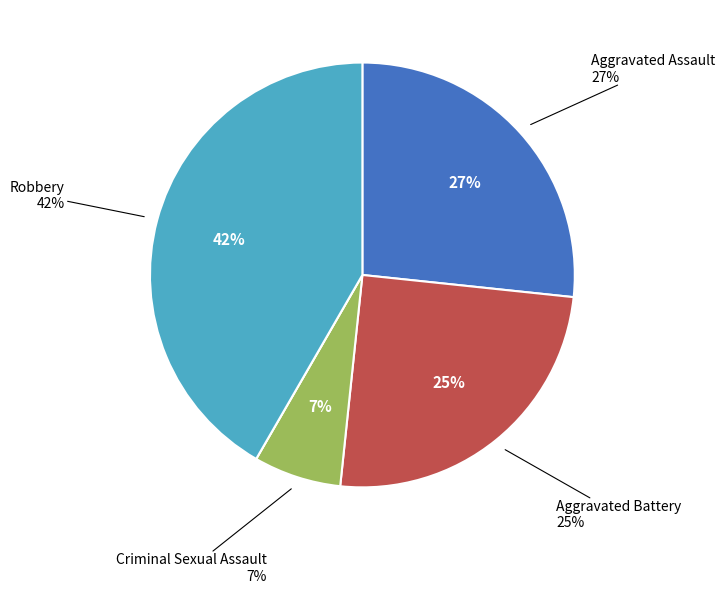

Combined, what portion of the pie is Robbery and Aggravated Battery?

66.7%